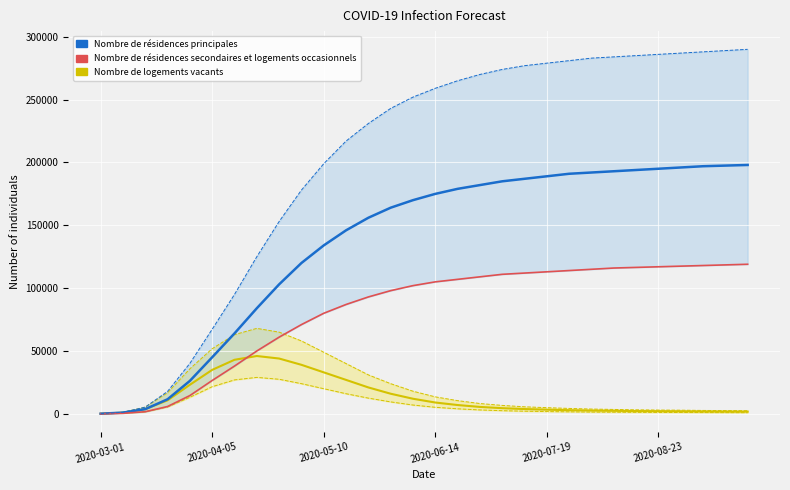

What are all the series names shown in the legend?

Nombre de résidences secondaires et logements occasionnels, Nombre de résidences principales, Nombre de logements vacants